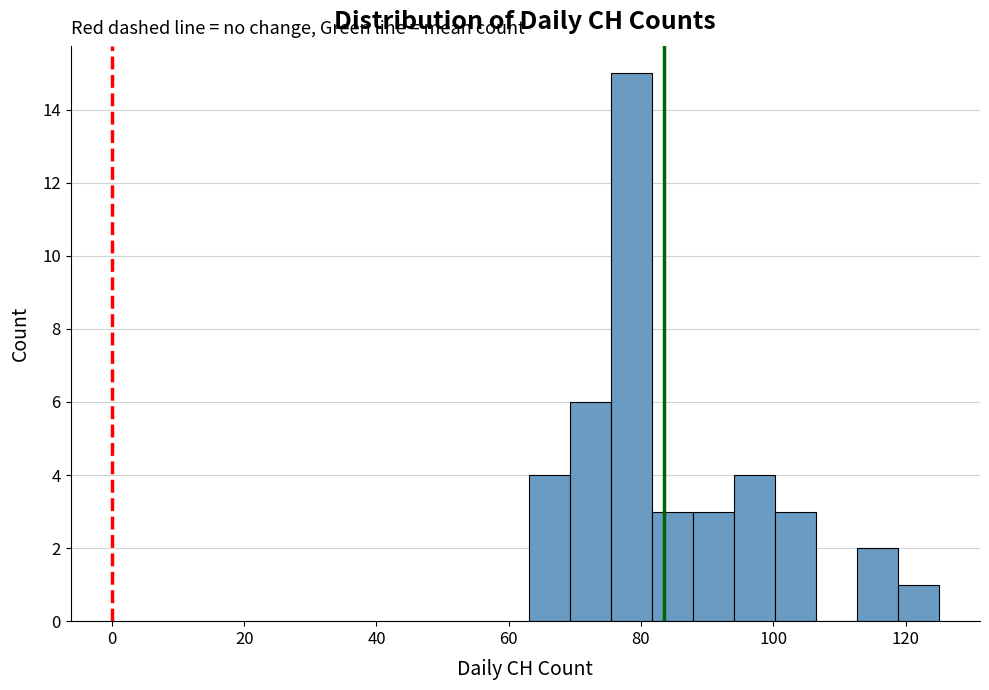

Read against the x-axis, roughly where is the centre of the tallest bar?

78